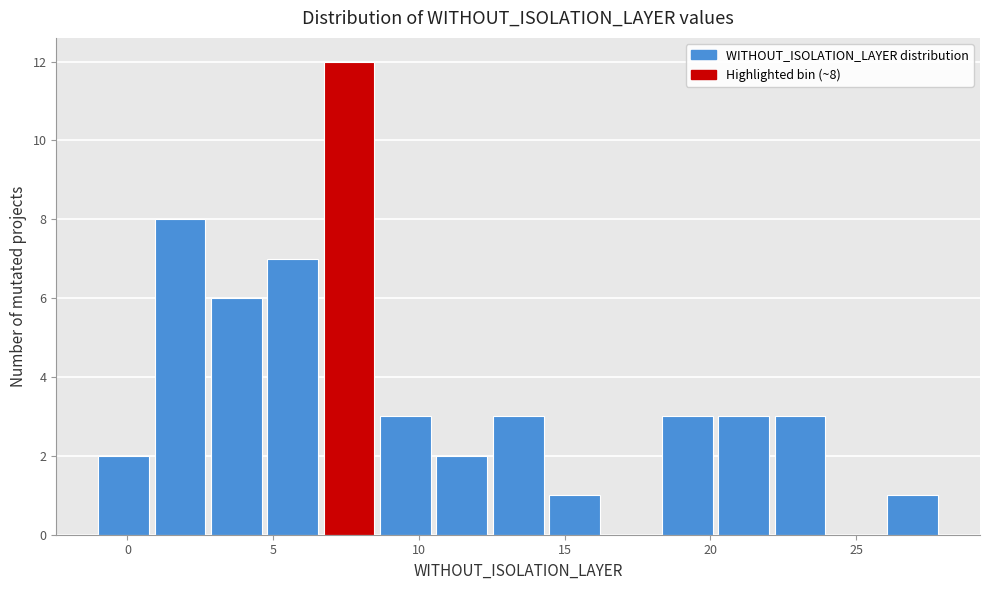

Around what value on the x-axis is the tallest bar? Give the approximate position of its centre, as read against the axis.

7.5